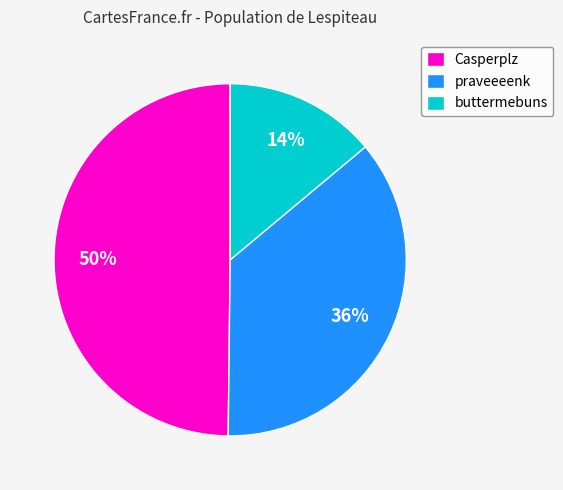

How many slices are in this pie chart?

3